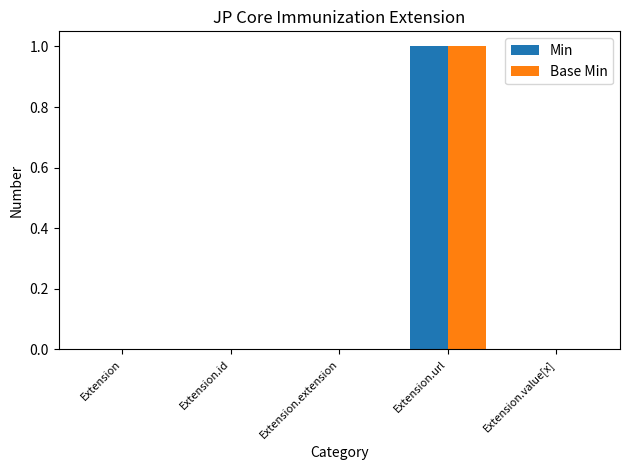

What are all the series names shown in the legend?

Min, Base Min